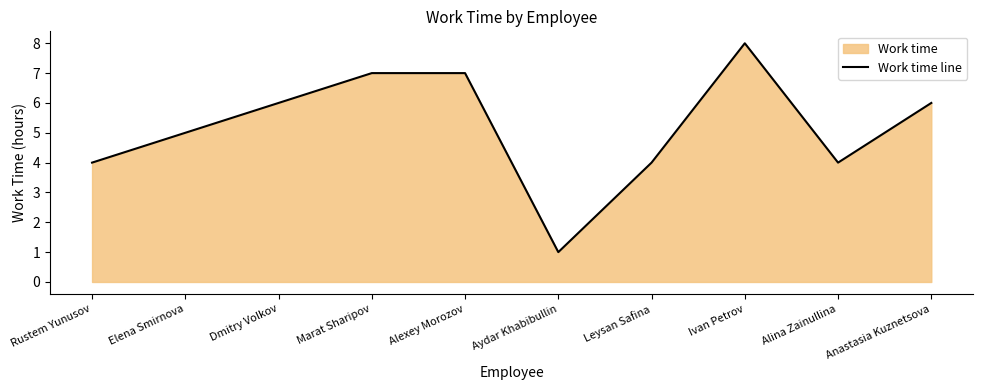

What is the approximate value at Leysan Safina?

4